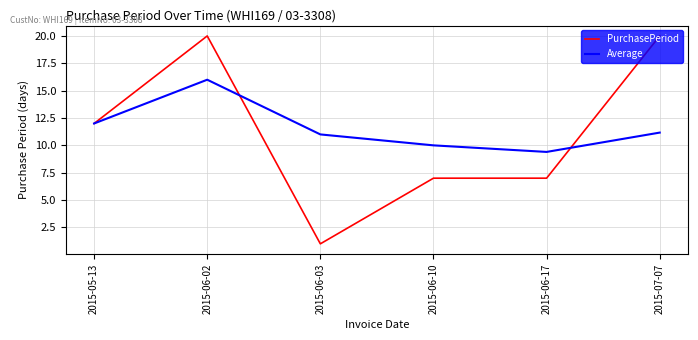

Reading left to right, extract all data points from this chart.

PurchasePeriod: 12.0	20.0	1.0	7.0	7.0	20.0
Average: 12.0	16.0	11.0	10.0	9.4	11.2